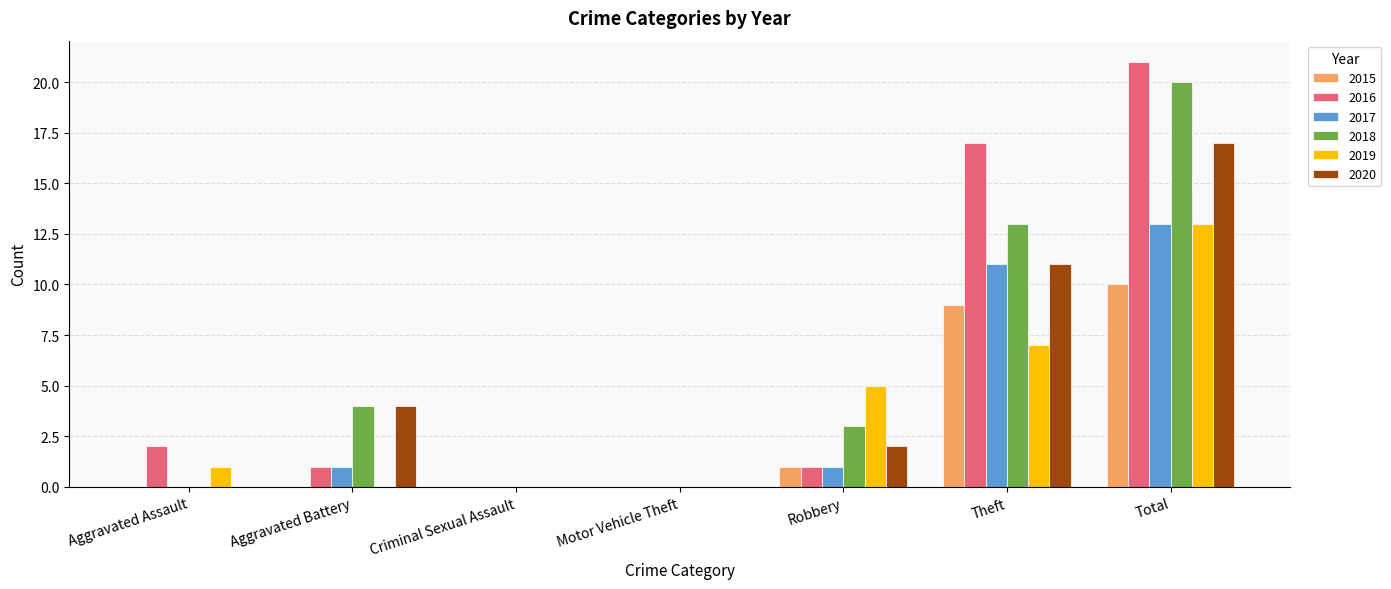

At which category is the sum across all series the highest?

Total